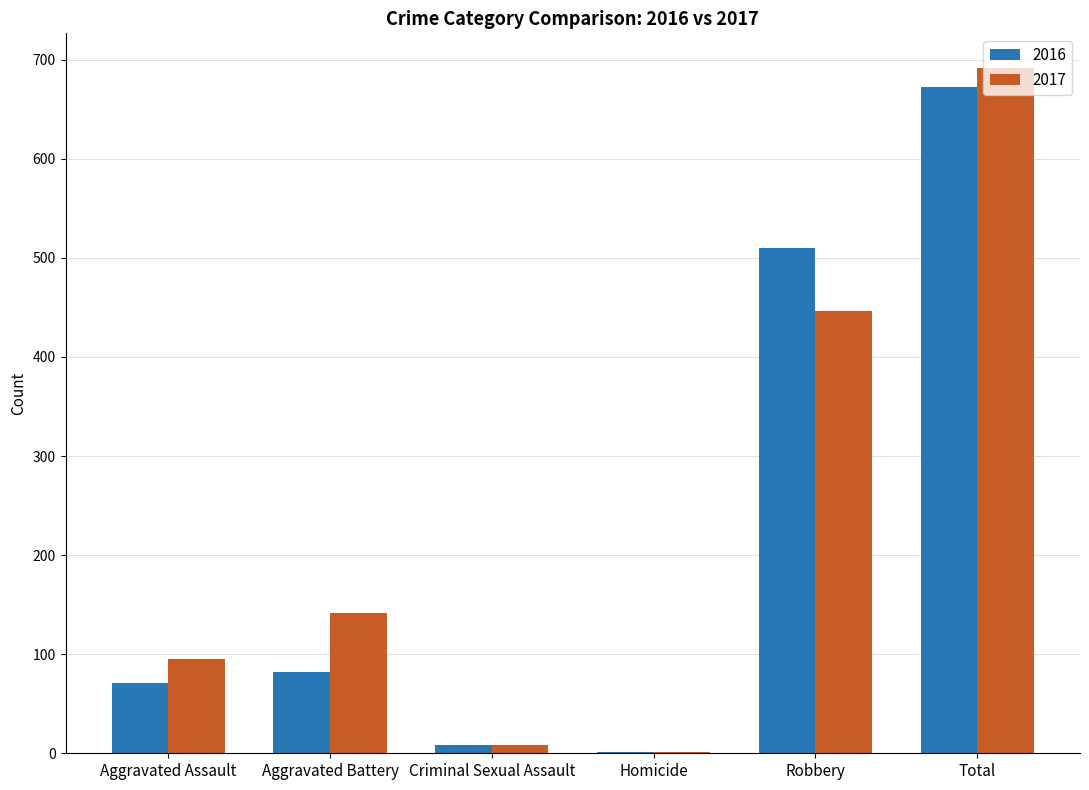

At which label is 2017 closest to 346?

Robbery